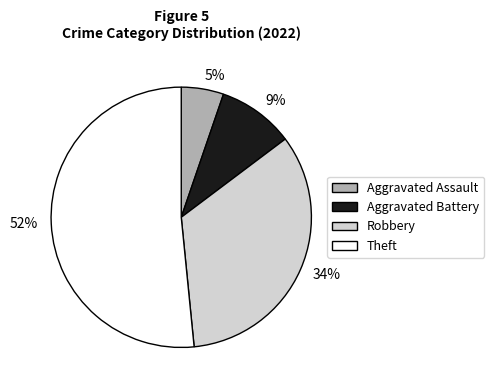

Is it true that Theft is 52% of the pie?

True